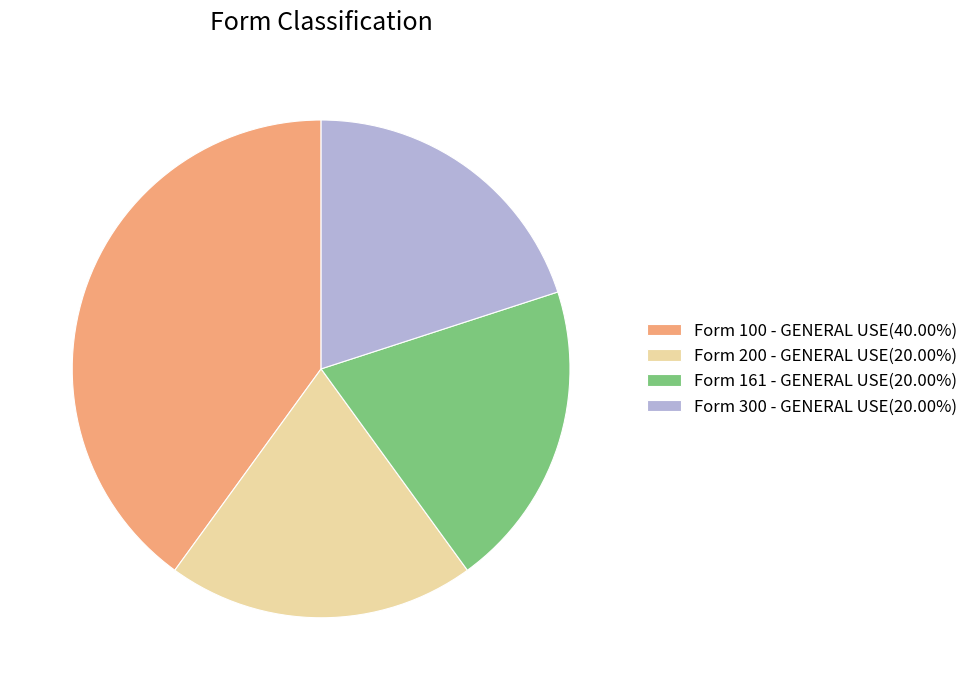

Approximately how many times larger is the value at Form 200 - GENERAL USE(20.00%) compared to Form 161 - GENERAL USE(20.00%)?

1.0